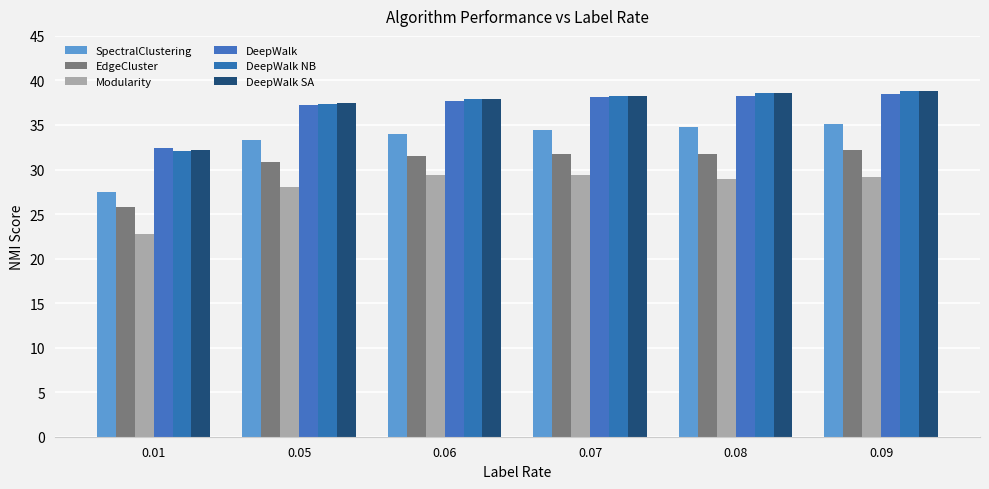

Which series has the widest spread of values?

SpectralClustering